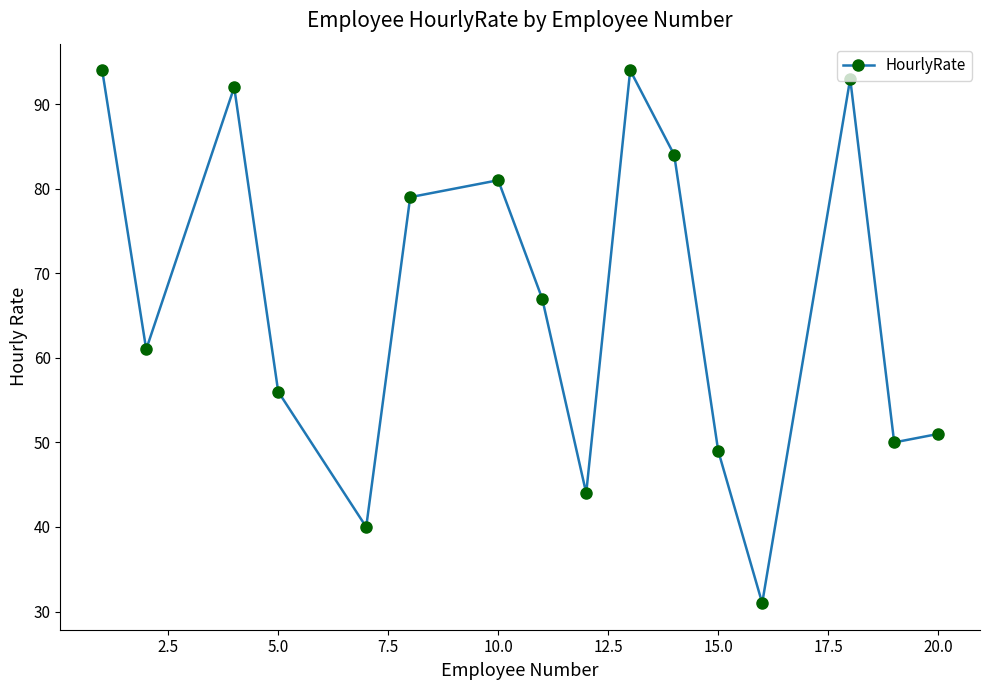

How many points are higher than both their immediate neighbors (excluding endpoints)?

4